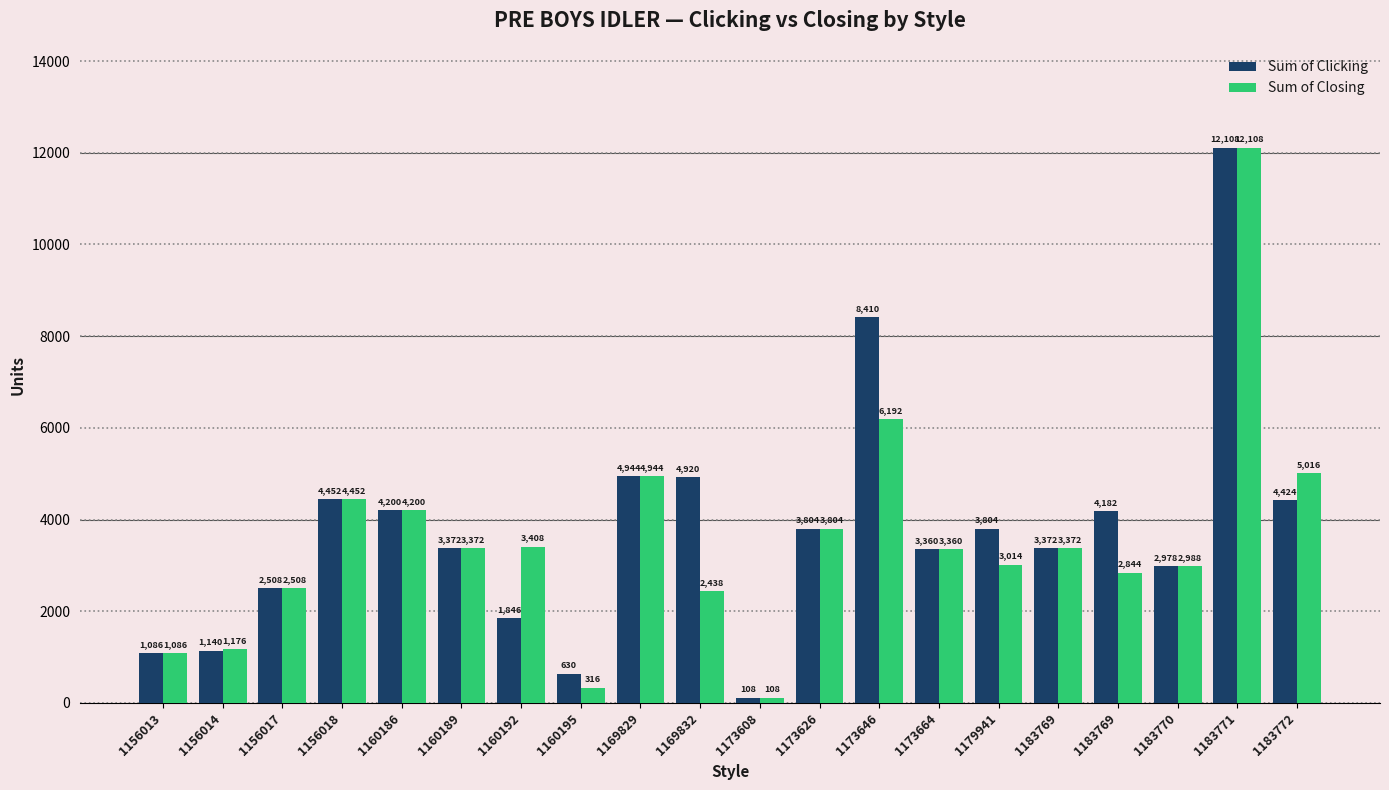

Reading right to left, extract all data points from this chart.

Sum of Clicking: 1183772=4424	1183771=12108	1183770=2978	1183769=4182	1183769=3372	1179941=3804	1173664=3360	1173646=8410	1173626=3804	1173608=108	1169832=4920	1169829=4944	1160195=630	1160192=1846	1160189=3372	1160186=4200	1156018=4452	1156017=2508	1156014=1140	1156013=1086
Sum of Closing: 1183772=5016	1183771=12108	1183770=2988	1183769=2844	1183769=3372	1179941=3014	1173664=3360	1173646=6192	1173626=3804	1173608=108	1169832=2438	1169829=4944	1160195=316	1160192=3408	1160189=3372	1160186=4200	1156018=4452	1156017=2508	1156014=1176	1156013=1086